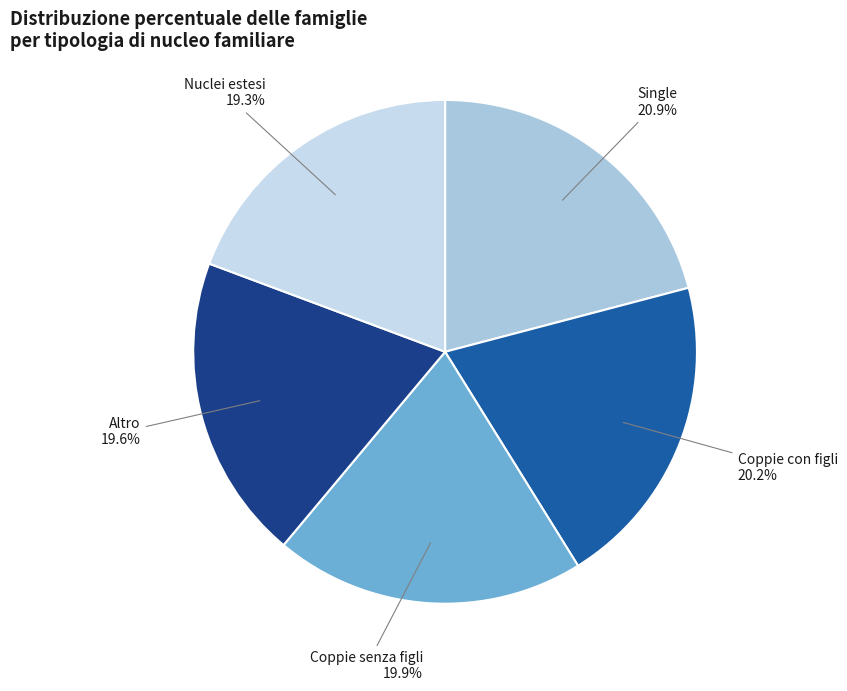

Count the number of slices in the pie.

5